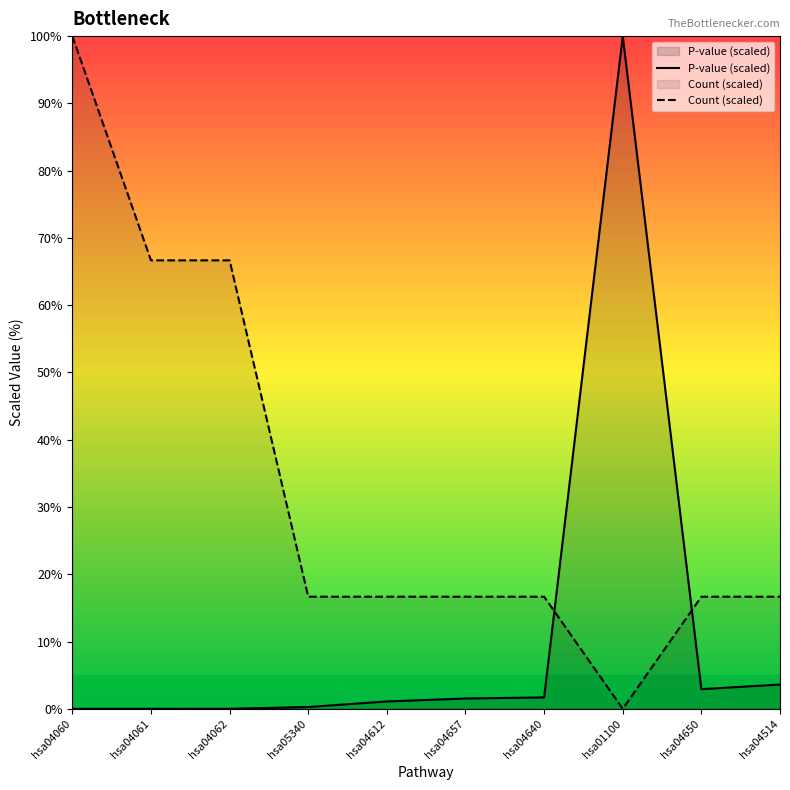

List the series in order of their peak value, highest first.

P-value (scaled), Count (scaled)